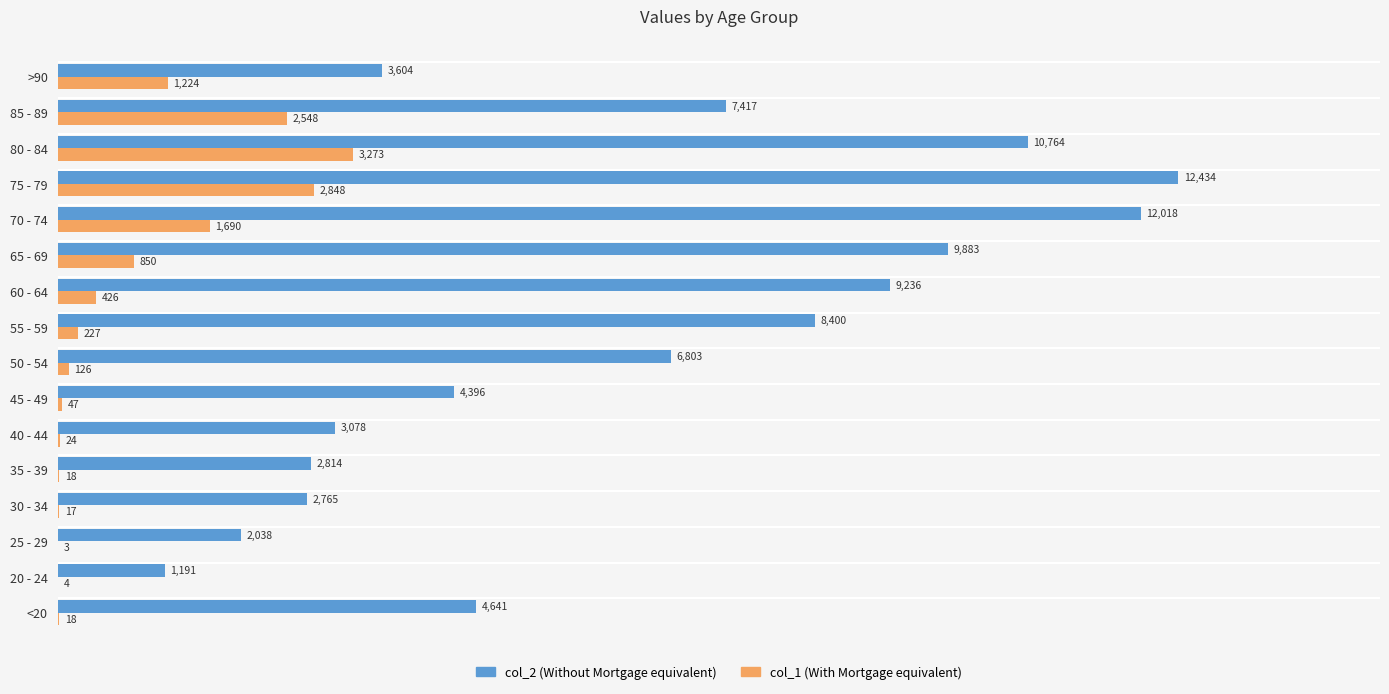

What is the greatest value displayed?

12434